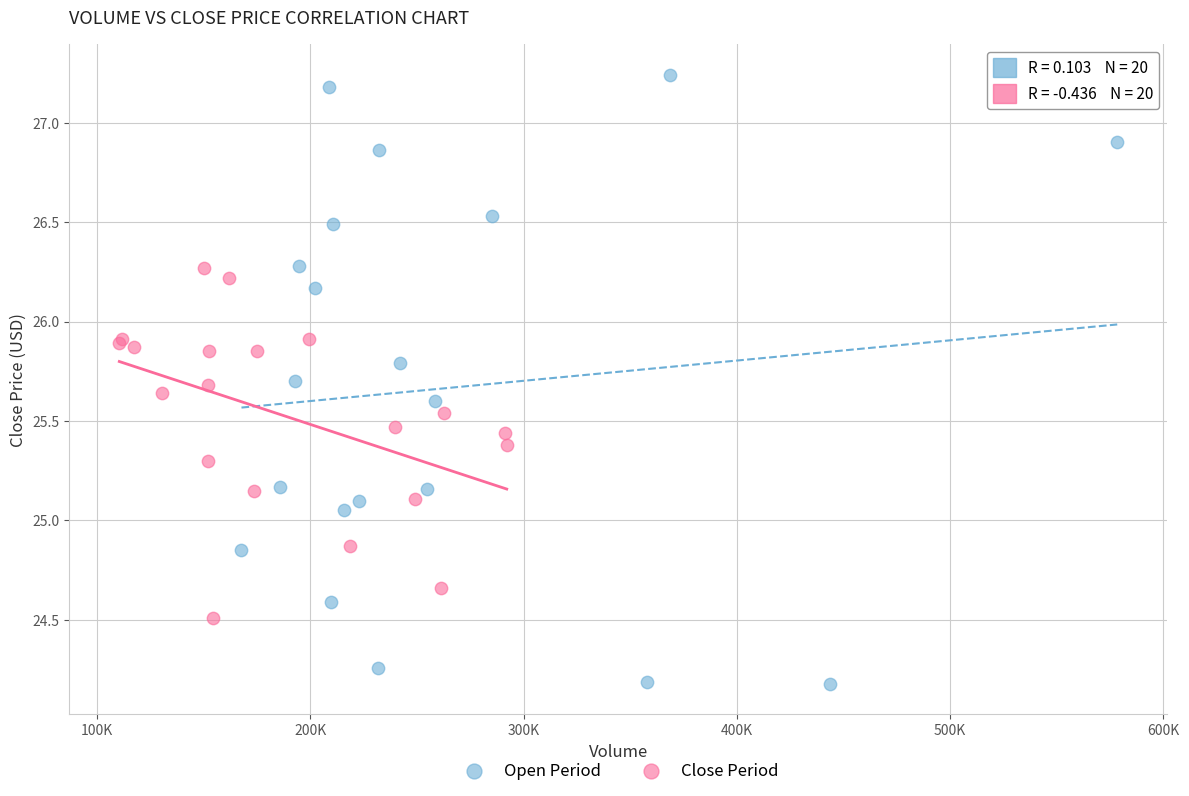

Which series contains the lowest Y value?

Open Period